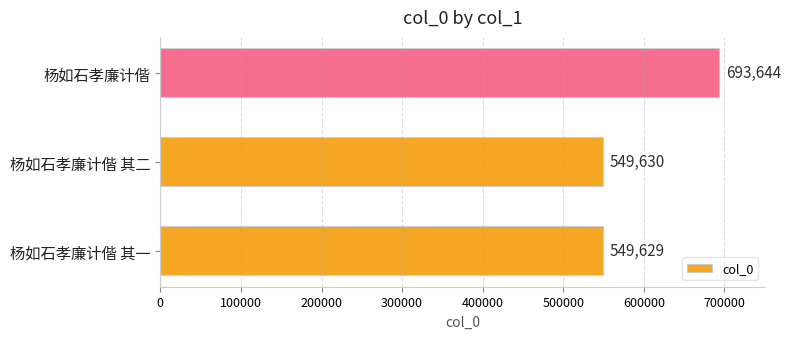

What is the change in value from 杨如石孝廉计偕 其一 to 杨如石孝廉计偕?

+144015